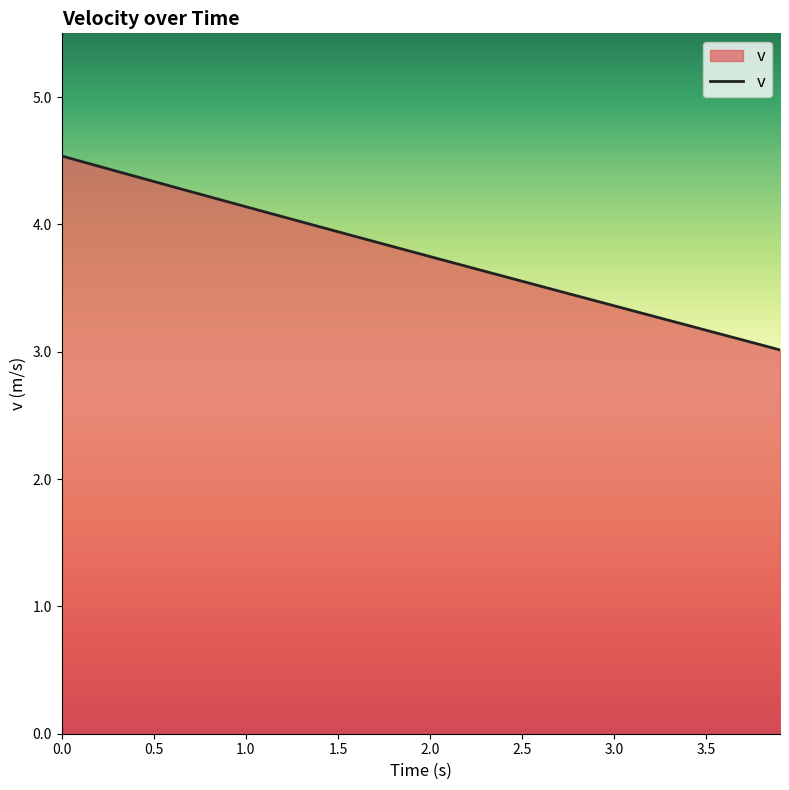

What is the minimum value shown in the chart?

3.0